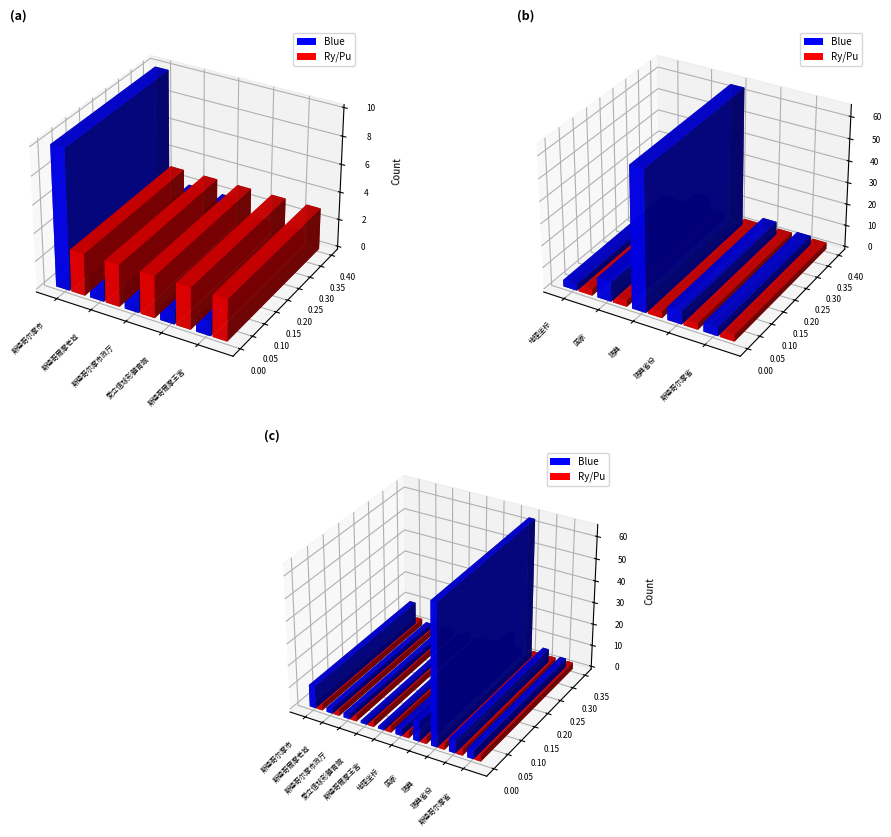

Rank the series by their average value, from lowest to highest.

Ry/Pu, Blue